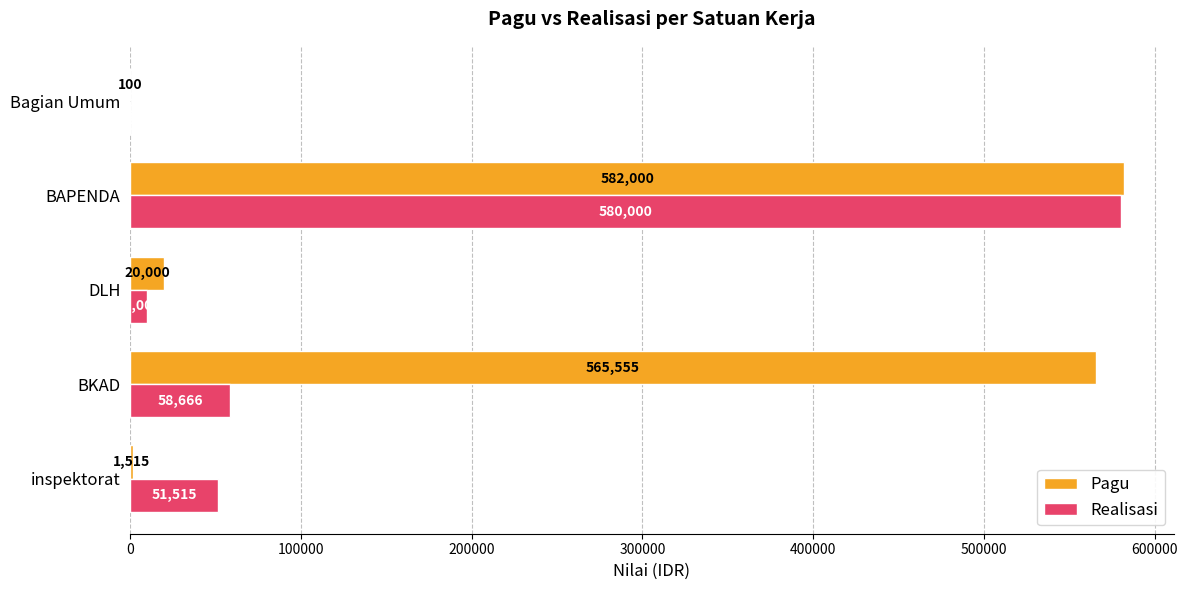

The Realisasi series shows 32421 at inspektorat. True or false?

False